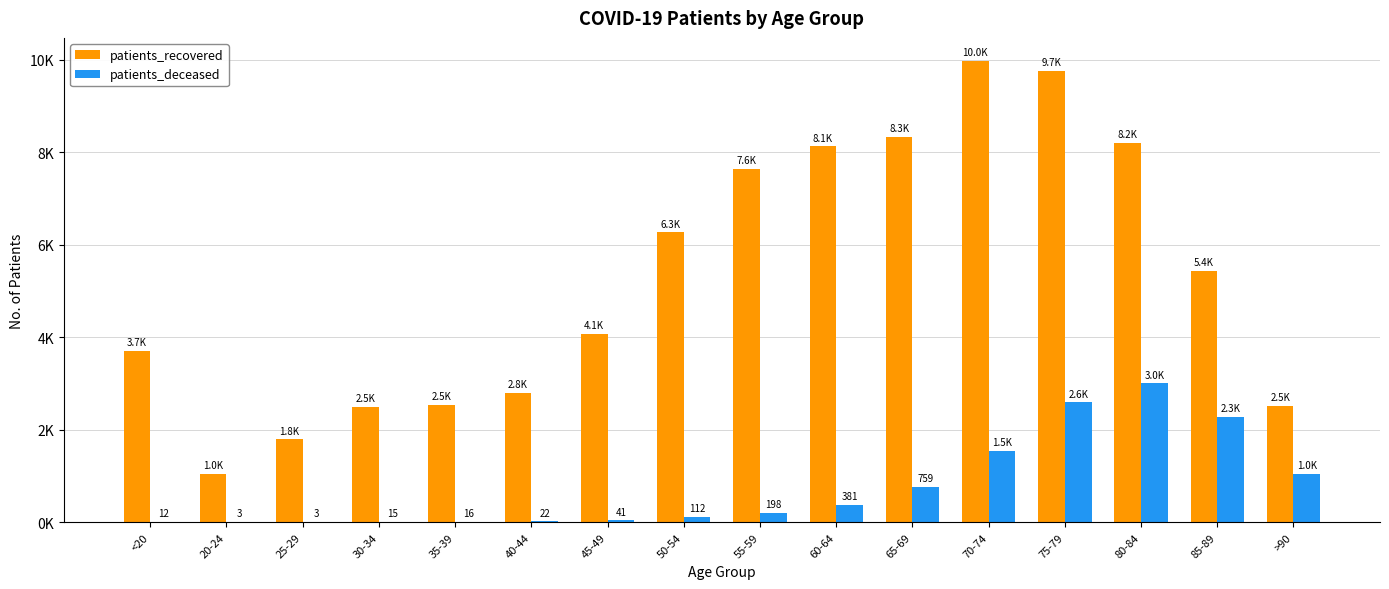

What is the sum of the patients_recovered values at 65-69 and 35-39?

10875